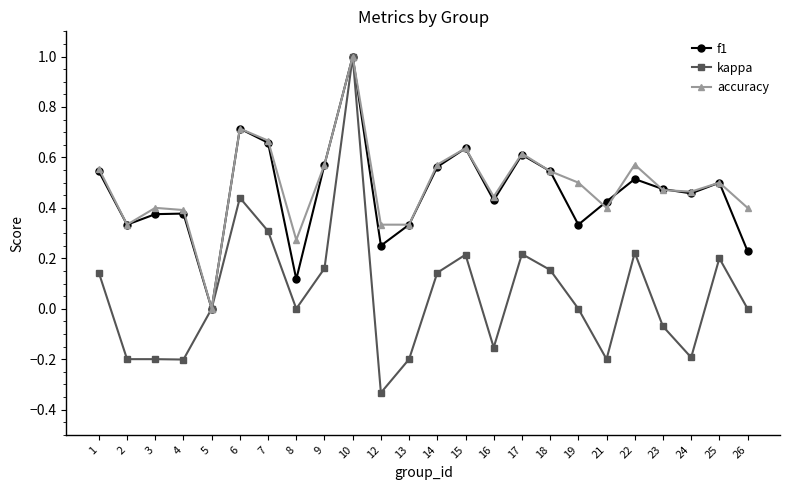

How many interior local peaks does the accuracy series have?

7